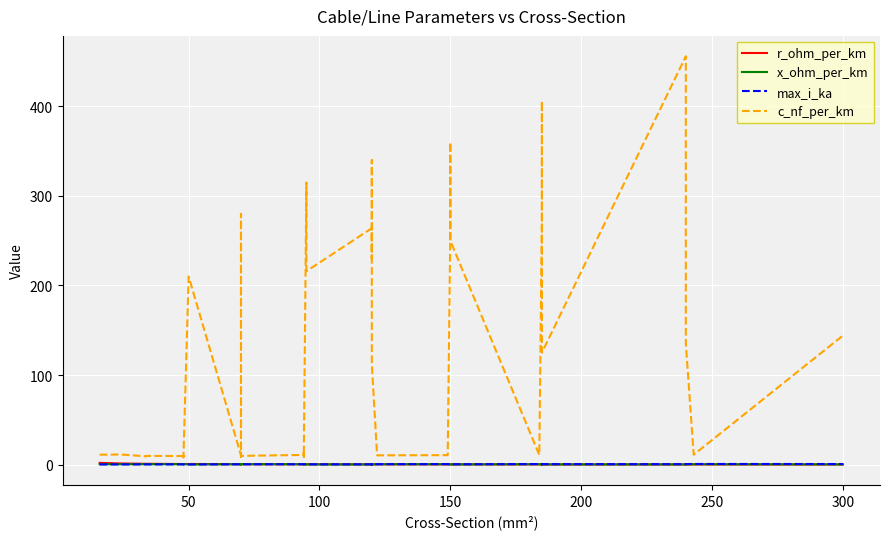

Which series has the largest total across all categories?

c_nf_per_km